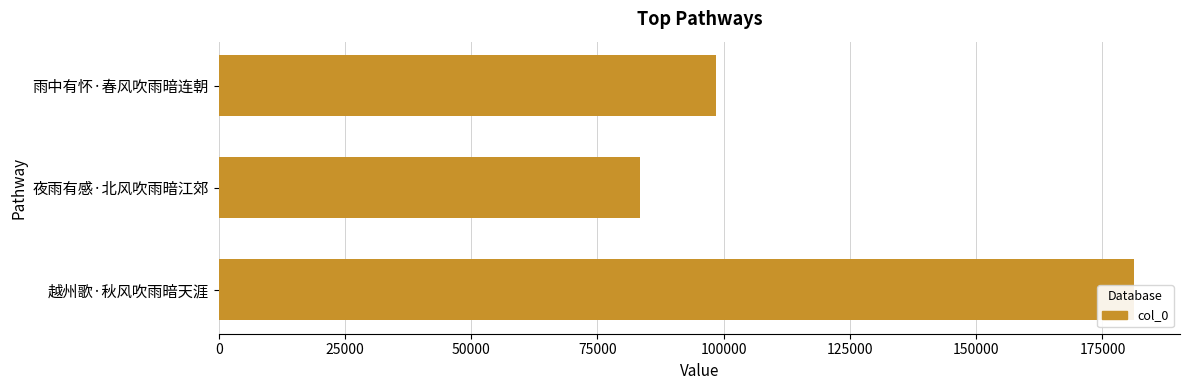

How many values are below 98490?

1